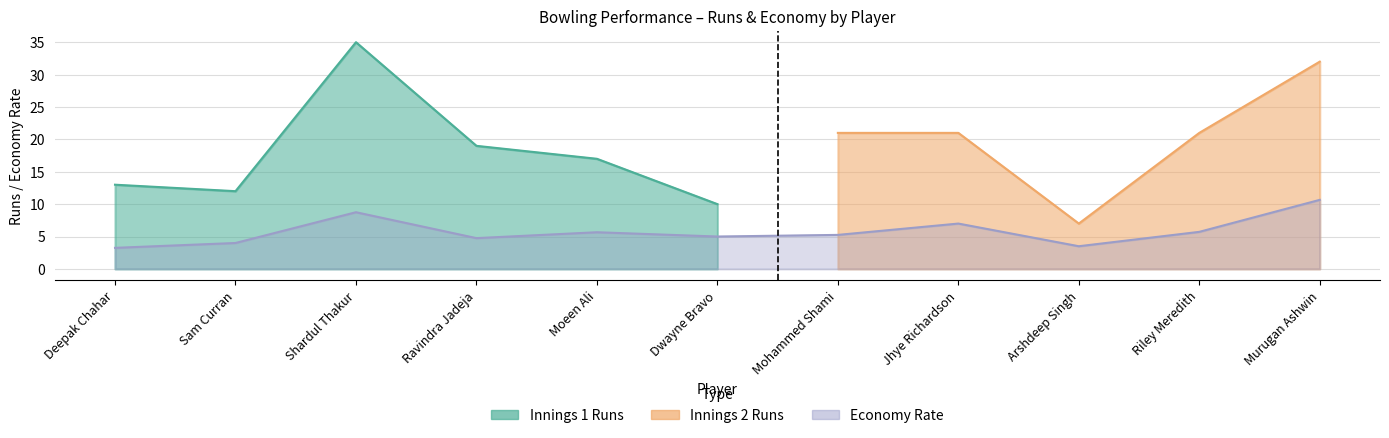

At which label is R closest to 21?

Mohammed Shami